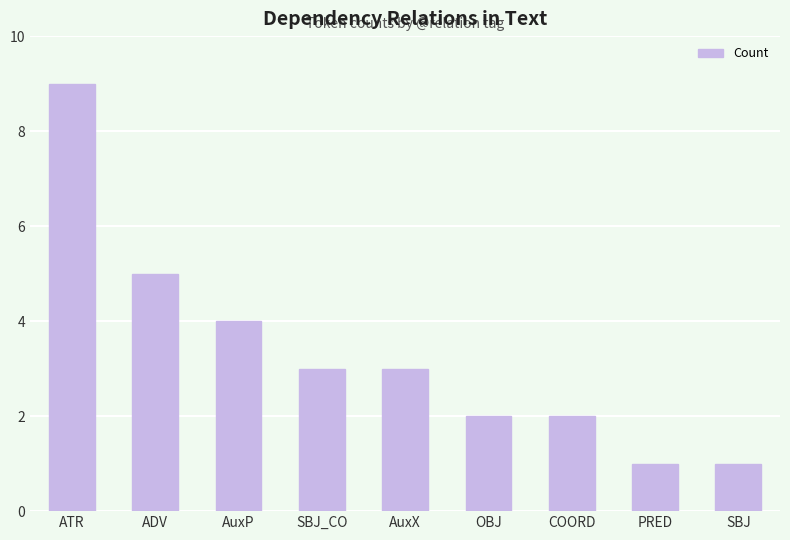

Reading left to right, list all the values displayed in this chart.

ATR=9	ADV=5	AuxP=4	SBJ_CO=3	AuxX=3	OBJ=2	COORD=2	PRED=1	SBJ=1